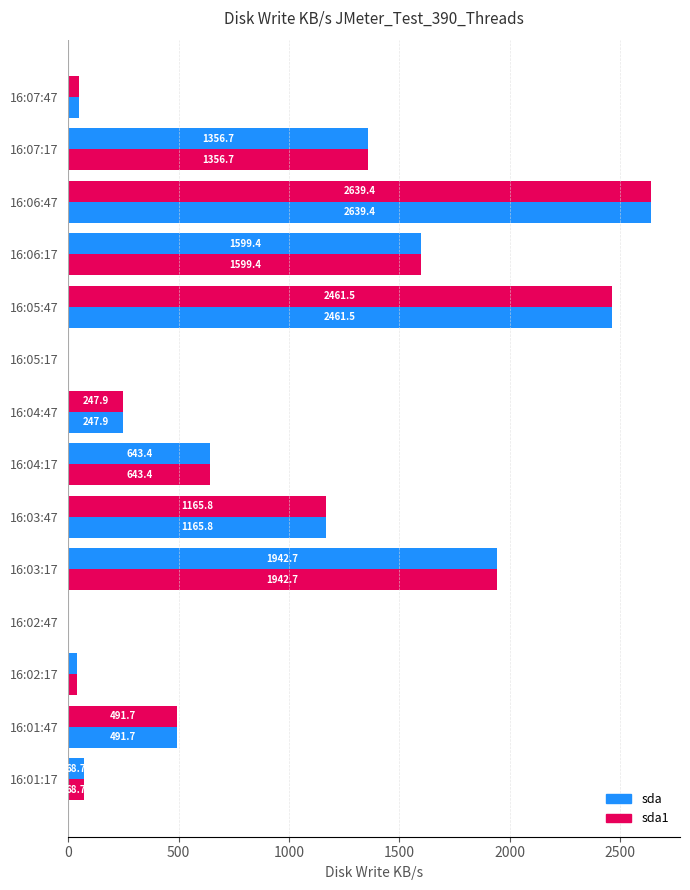

How many distinct data groups are displayed?

2